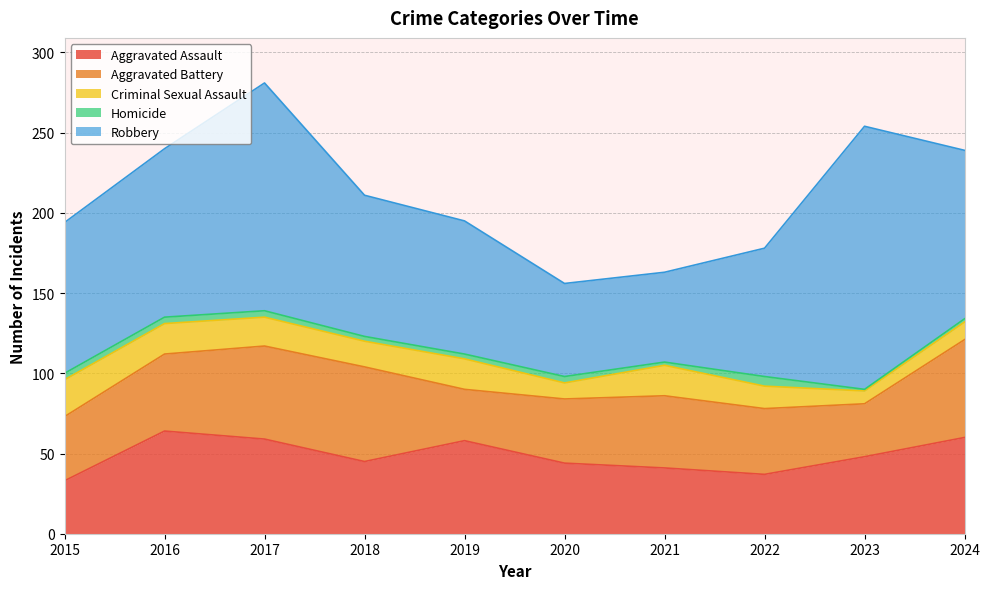

True or false: Aggravated Battery and Robbery cross at least once.

False